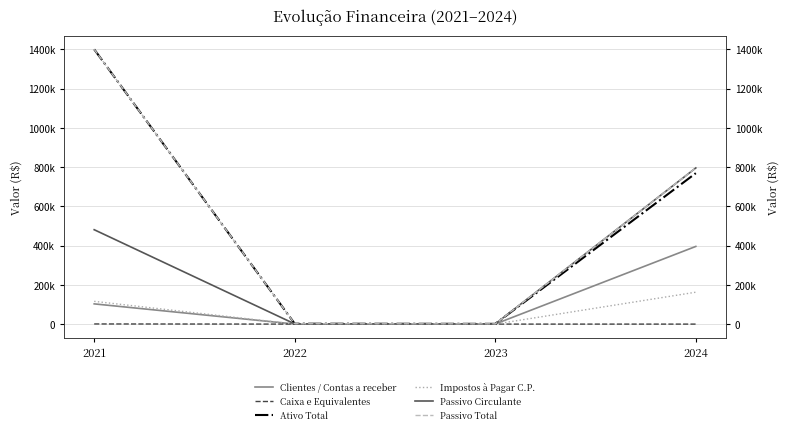

Rank the series by their maximum value, from lowest to highest.

Caixa e Equivalentes, Impostos à Pagar C.P., Clientes / Contas a receber, Passivo Circulante, Ativo Total, Passivo Total